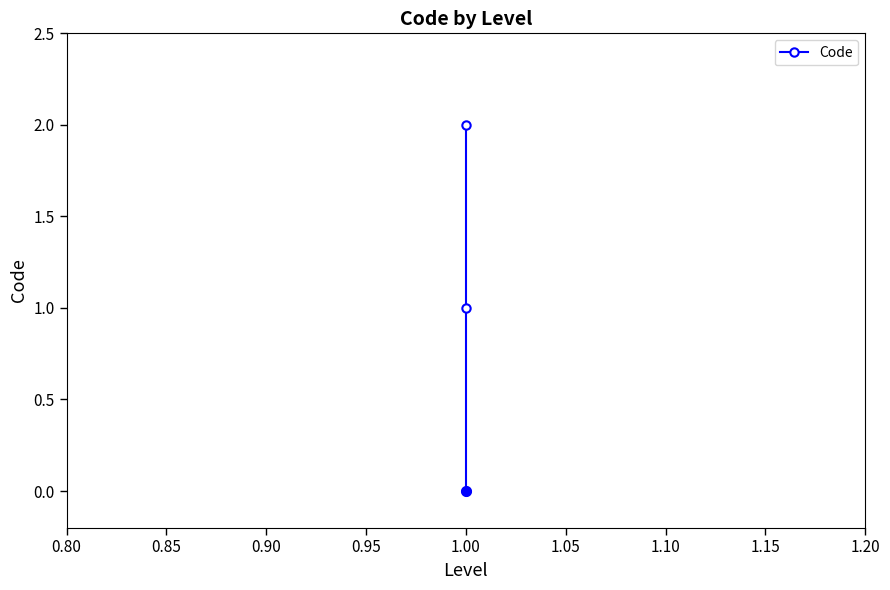

Between 0.90 and 0.85, which is larger?

0.90